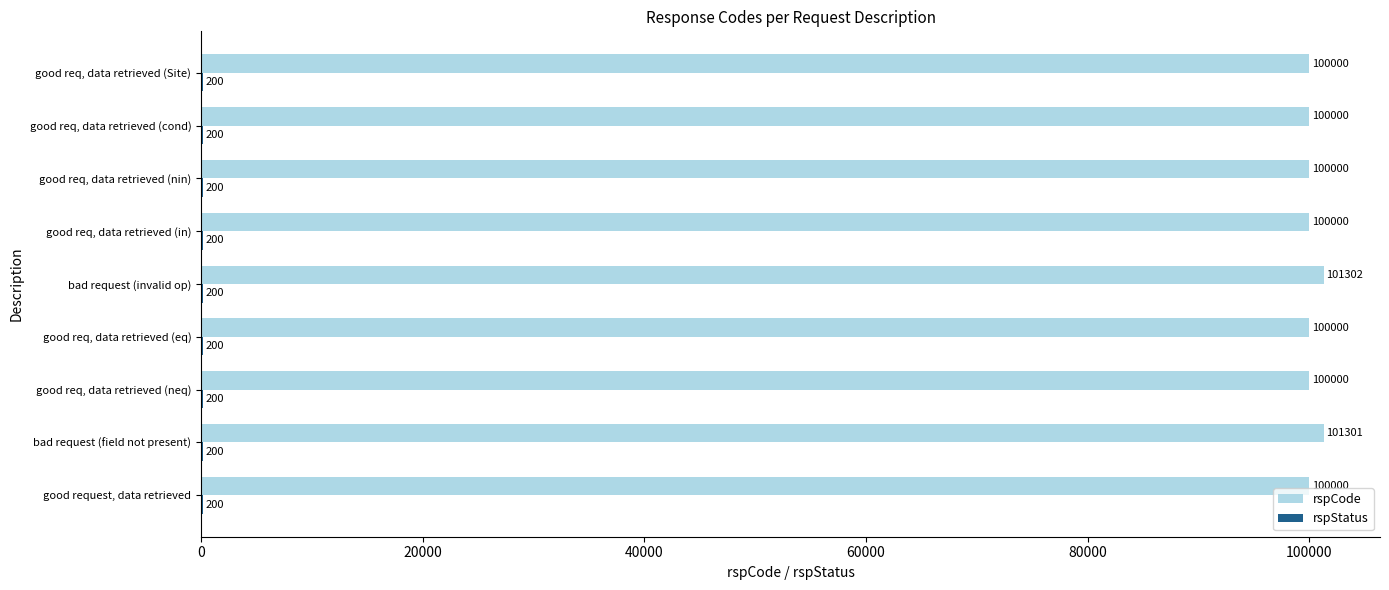

Which label corresponds to the largest value in the chart?

bad request (invalid op)